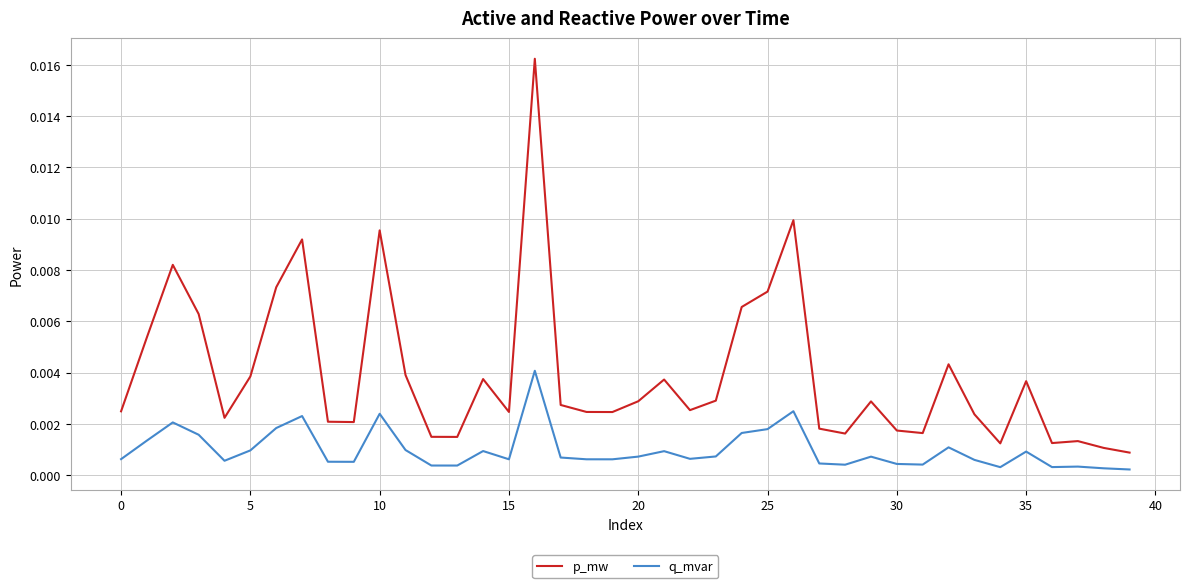

True or false: q_mvar has more than 1 interior local peaks.

True